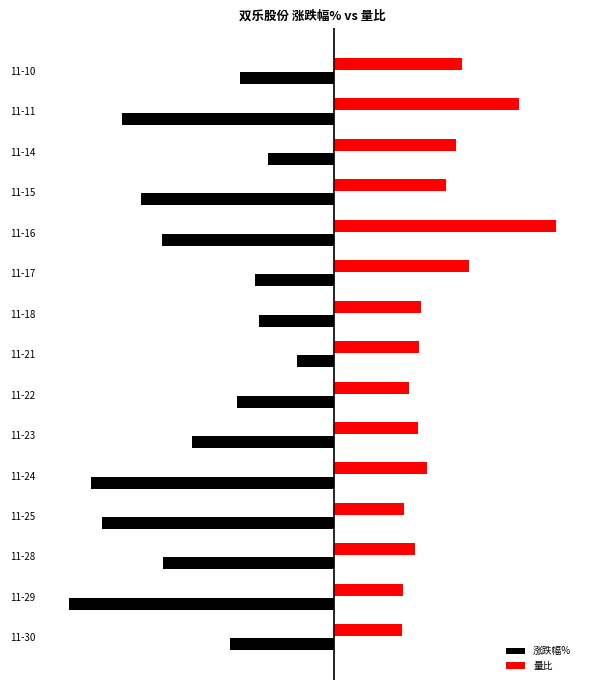

What are all the series names shown in the legend?

涨跌幅%, 量比